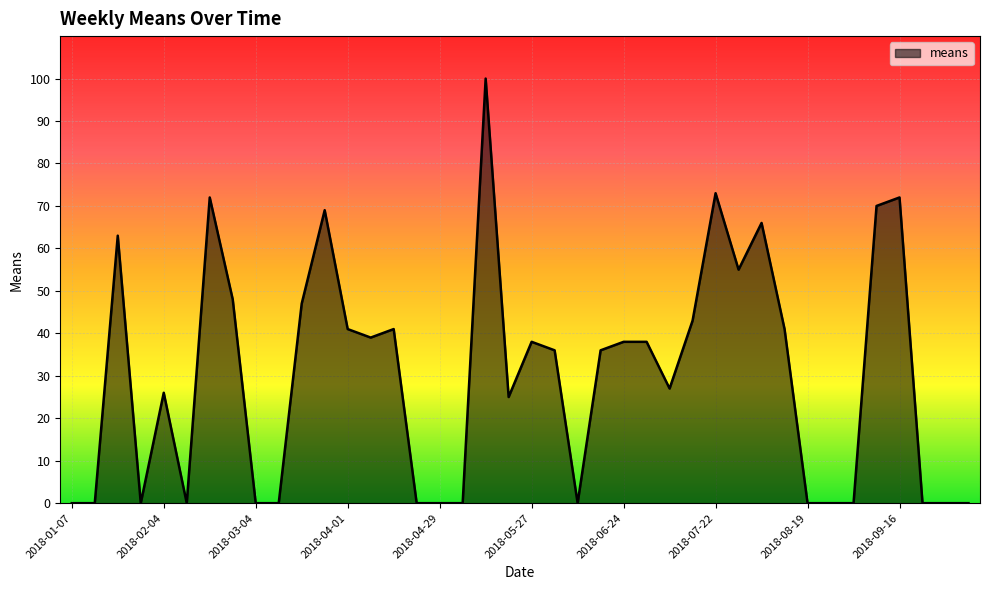

What is the difference between the maximum and minimum values?

100